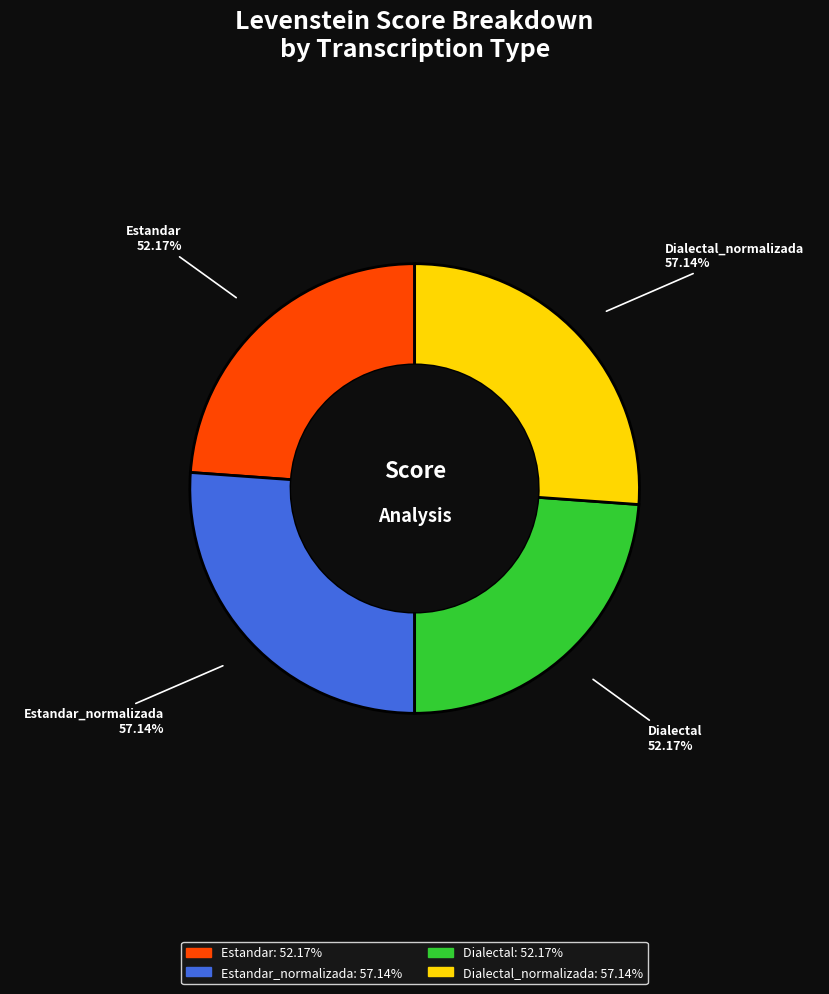

What is the largest slice in the pie chart?

Estandar_normalizada